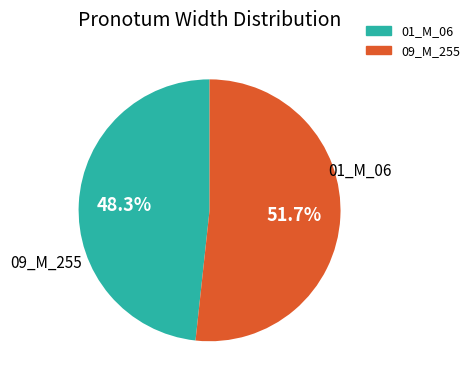

Which slice represents more than half of the pie?

09_M_255